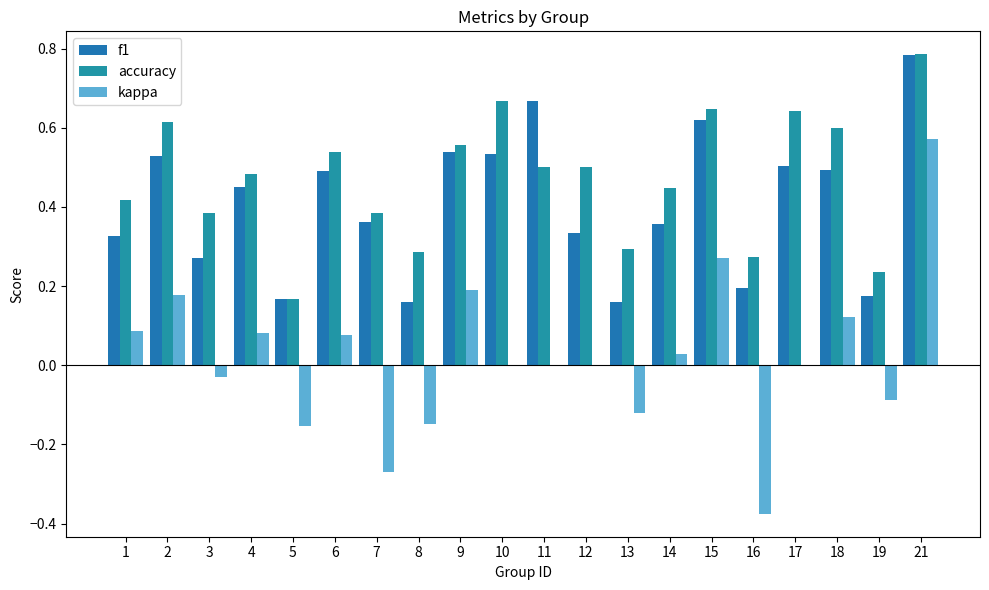

How many groups of bars are there?

20